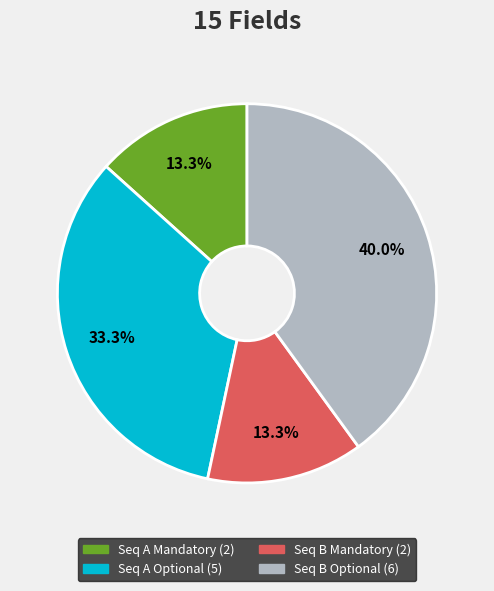

Is there any slice that represents more than half of the pie?

No